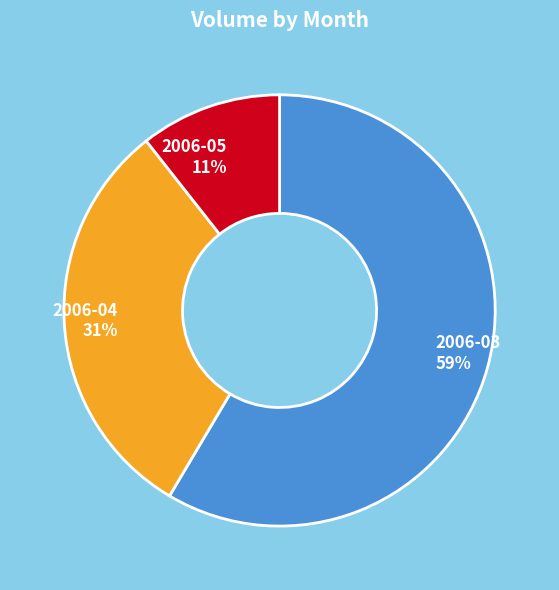

Is the sum of 2006-04 and 2006-03 greater than half?

Yes